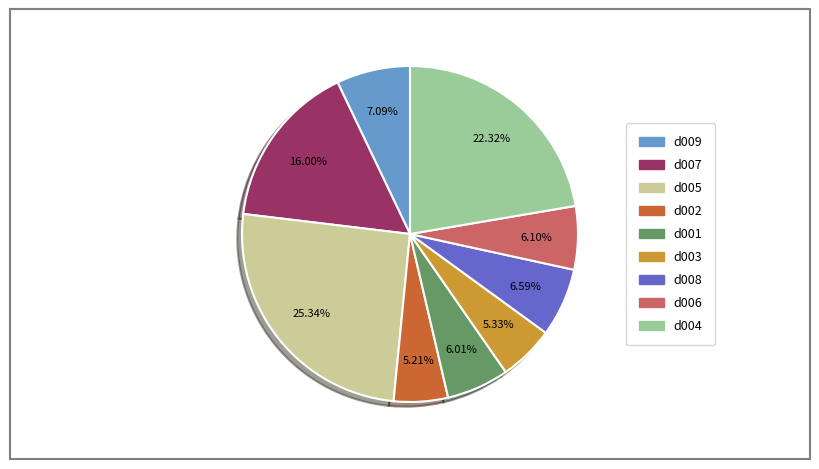

Which slice is the largest?

d005